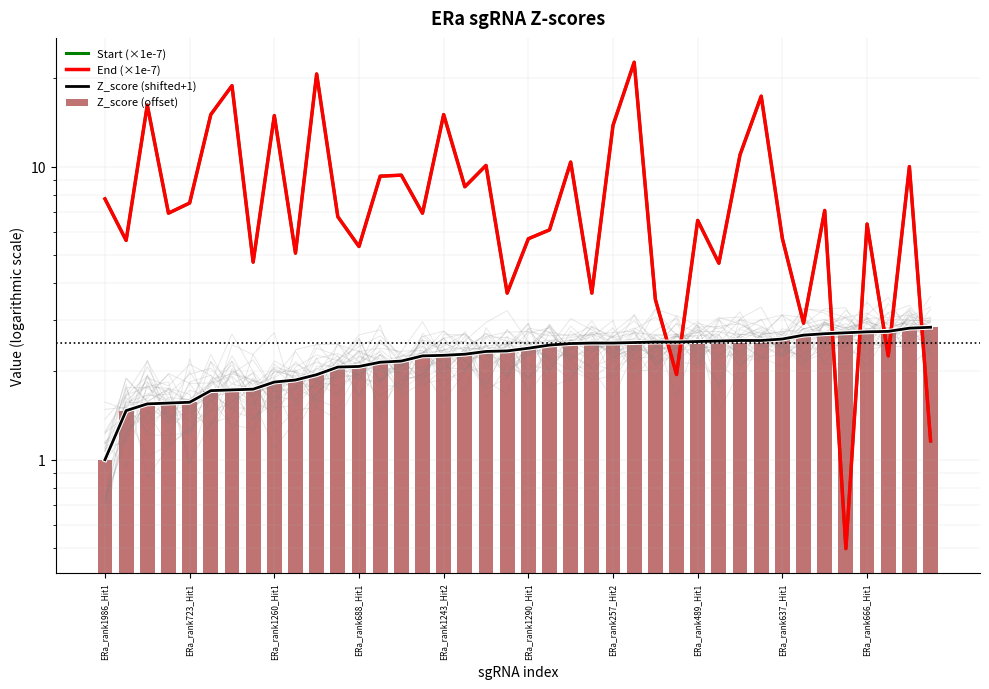

At which category is the sum across all series the highest?

25